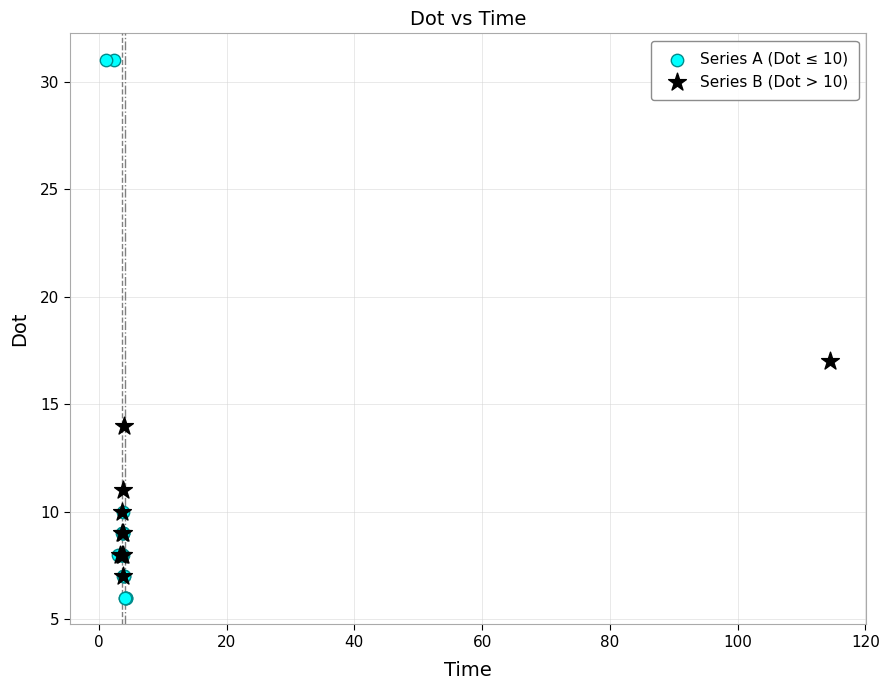

Which series reaches the maximum Y coordinate?

Series A (Dot ≤ 10)